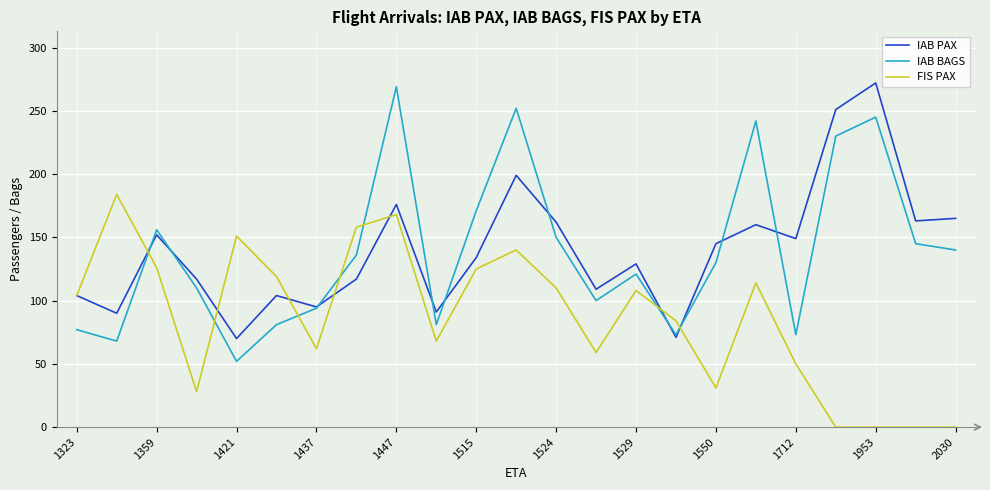

Which series ends up on top after the final intersection of IAB BAGS and FIS PAX?

IAB BAGS